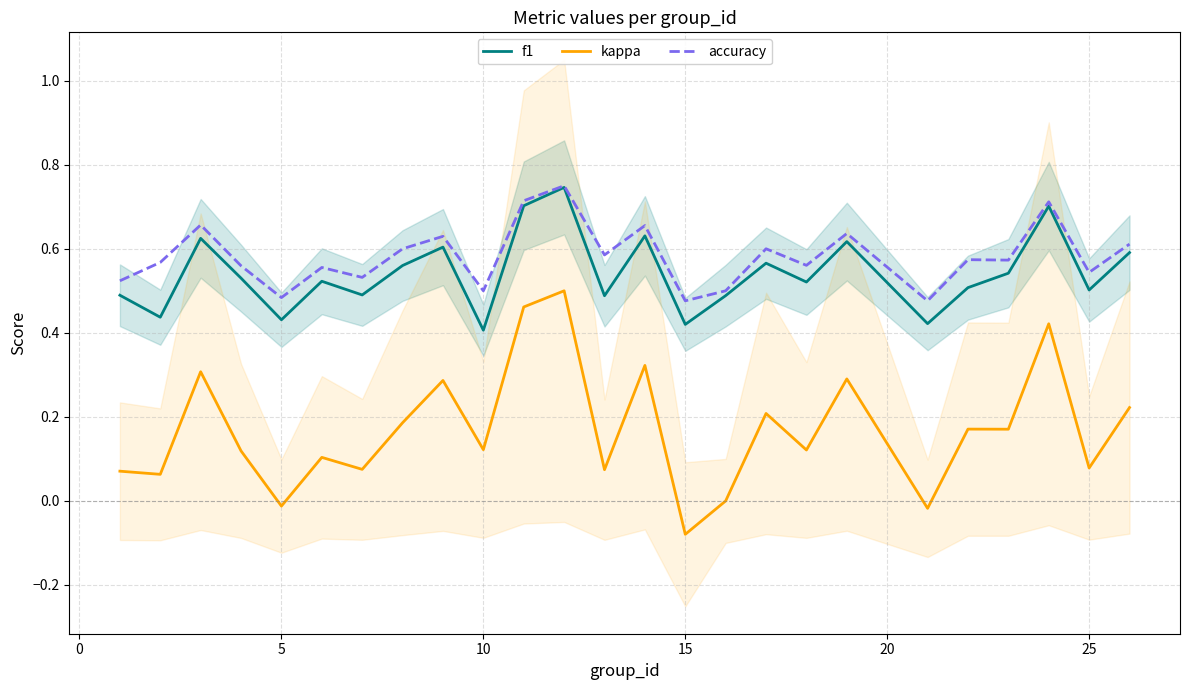

Which category has the lowest value in the kappa series?

15